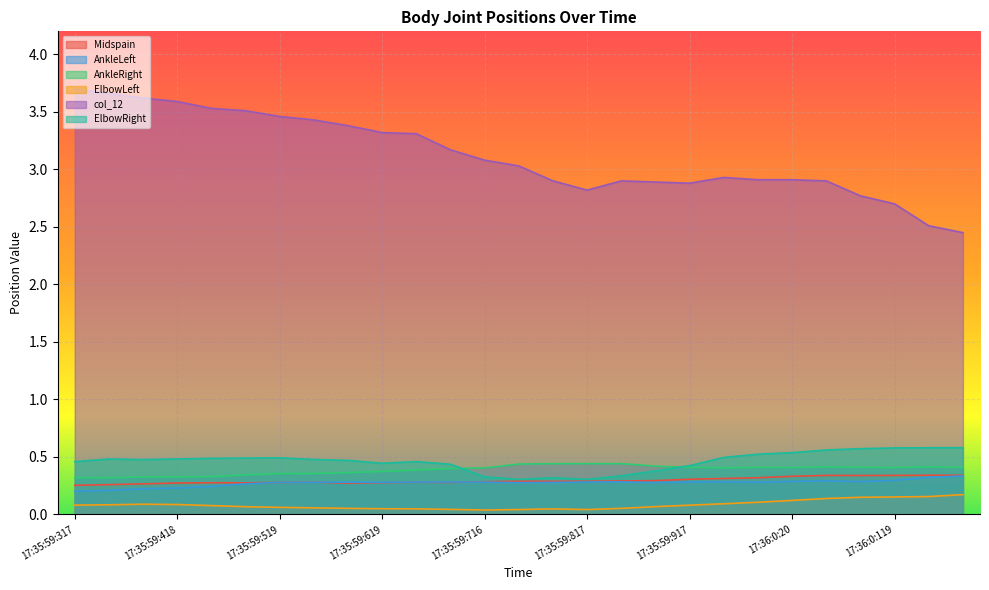

True or false: col_12 and AnkleRight cross at least once.

False